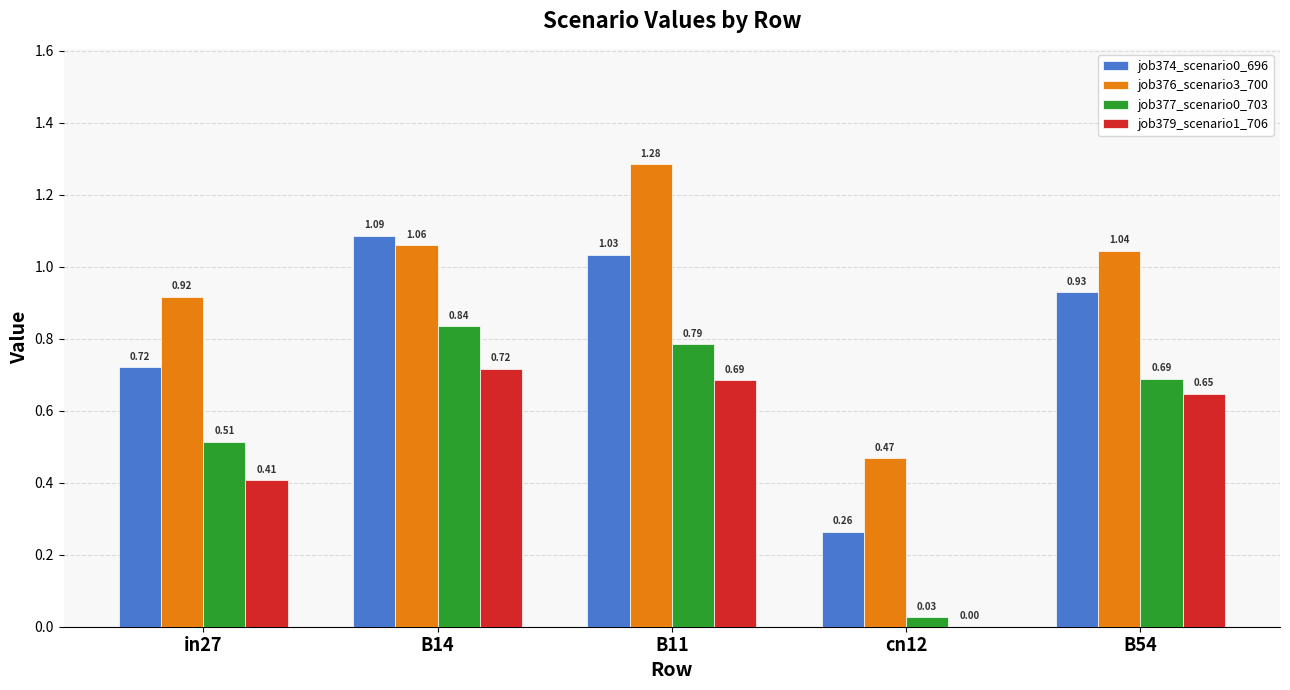

At which category is the sum across all series the highest?

B11